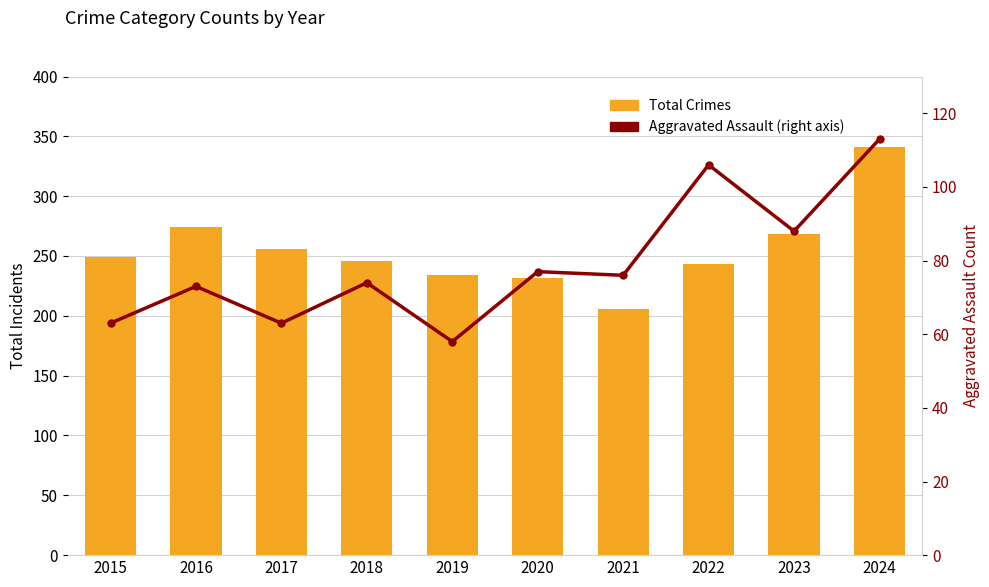

Rank the series by their maximum value, from highest to lowest.

Total Crimes, Aggravated Assault (right axis)